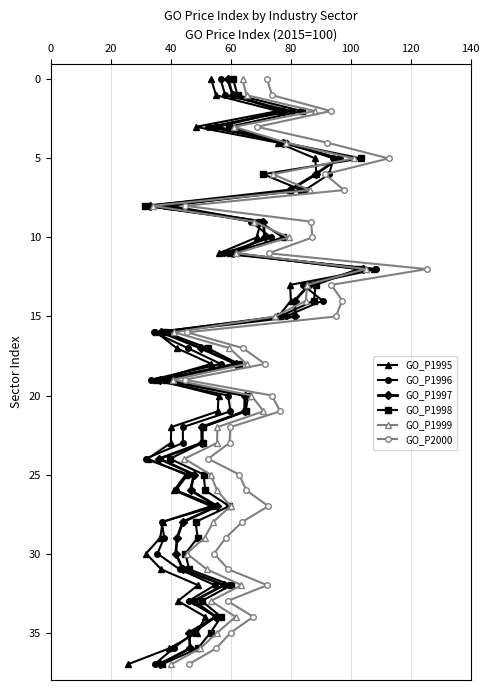

How many values in the GO_P1999 series are below 19?

19